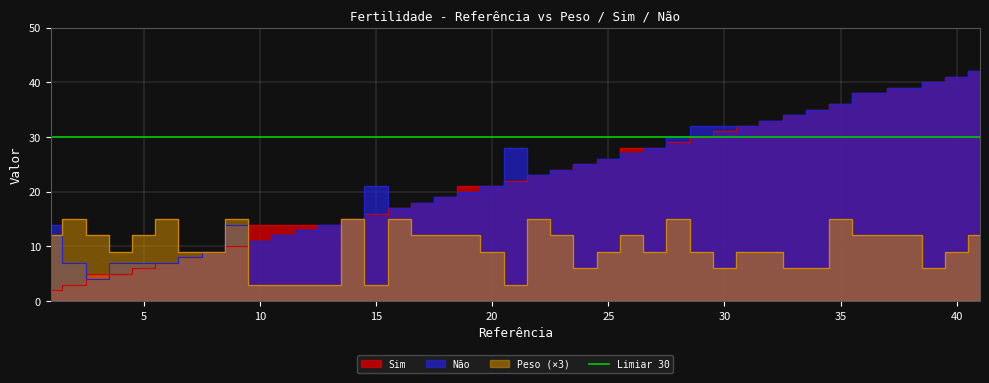

After their last crossing, which series has the higher values: Peso or Sim?

Sim